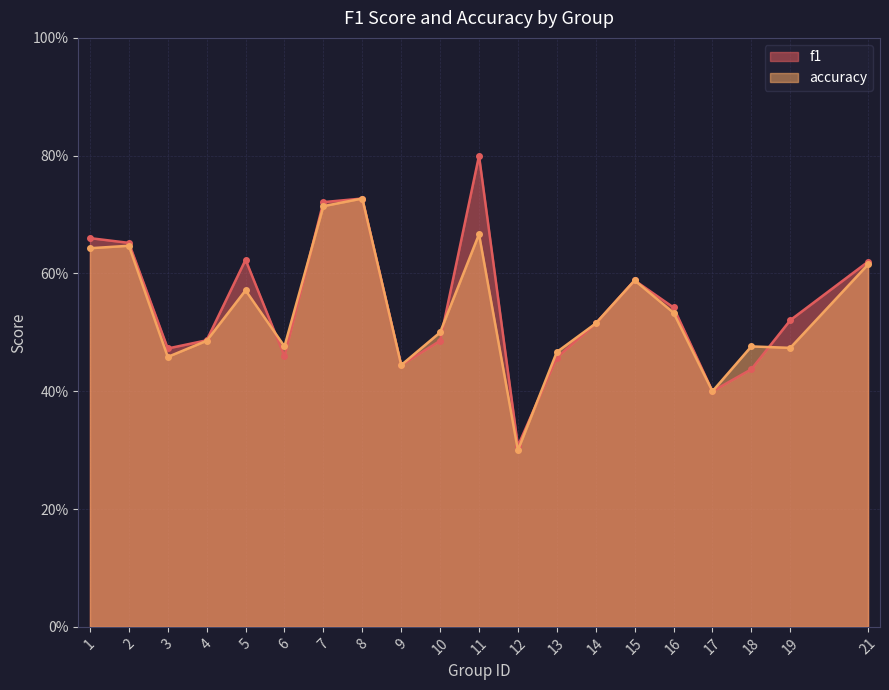

How many series are shown in this chart?

2